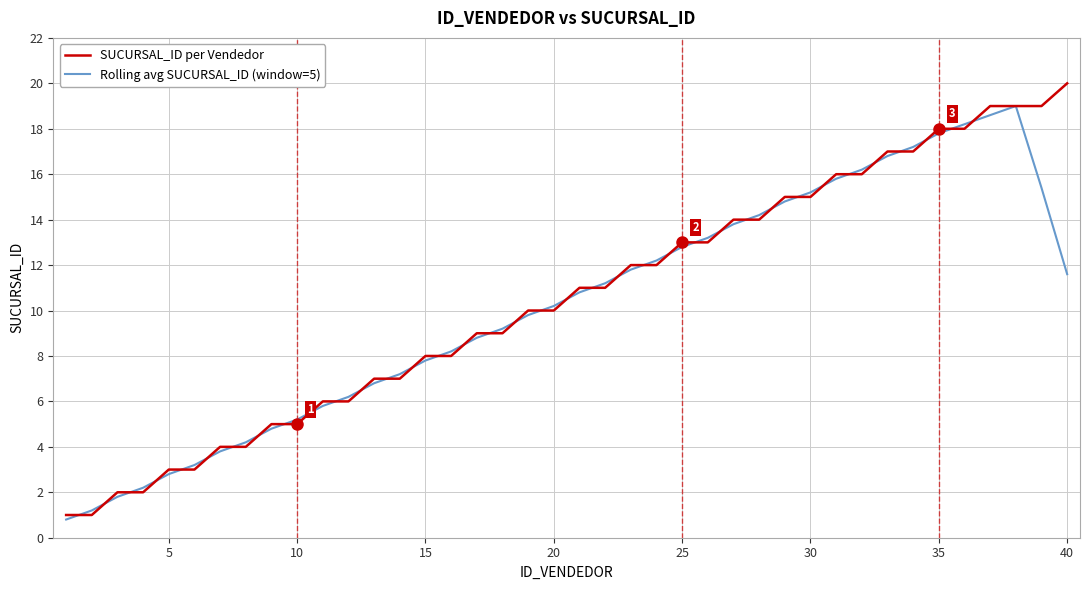

List the series in order of their peak value, highest first.

SUCURSAL_ID per Vendedor, Rolling avg SUCURSAL_ID (window=5)